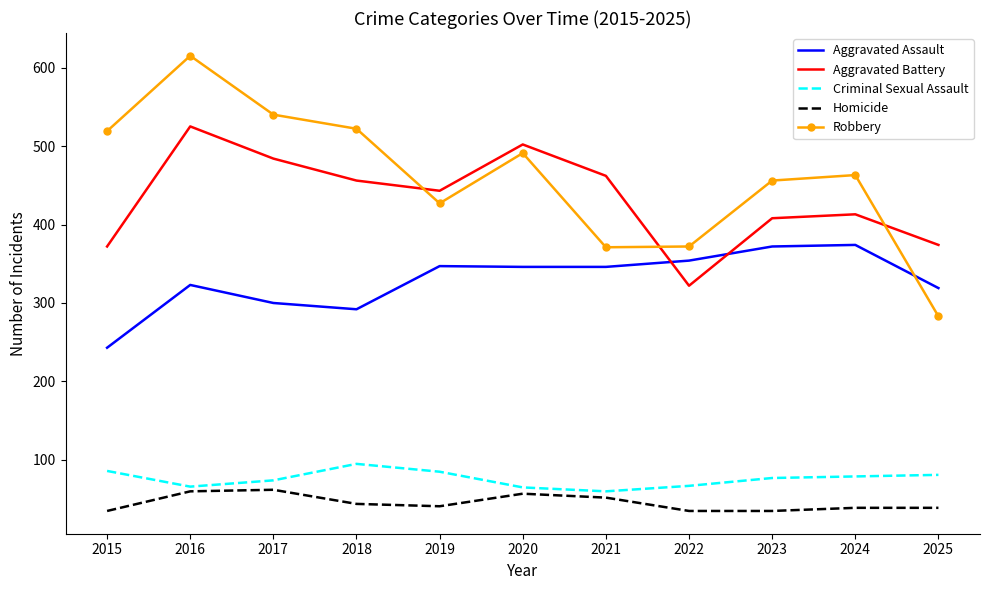

Rank the series by their maximum value, from highest to lowest.

Robbery, Aggravated Battery, Aggravated Assault, Criminal Sexual Assault, Homicide